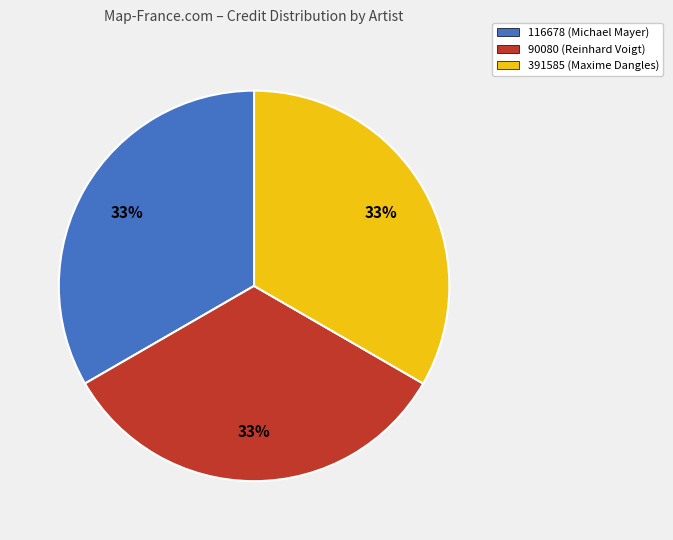

To the nearest percent, what percentage of the pie is 116678 (Michael Mayer)?

33%